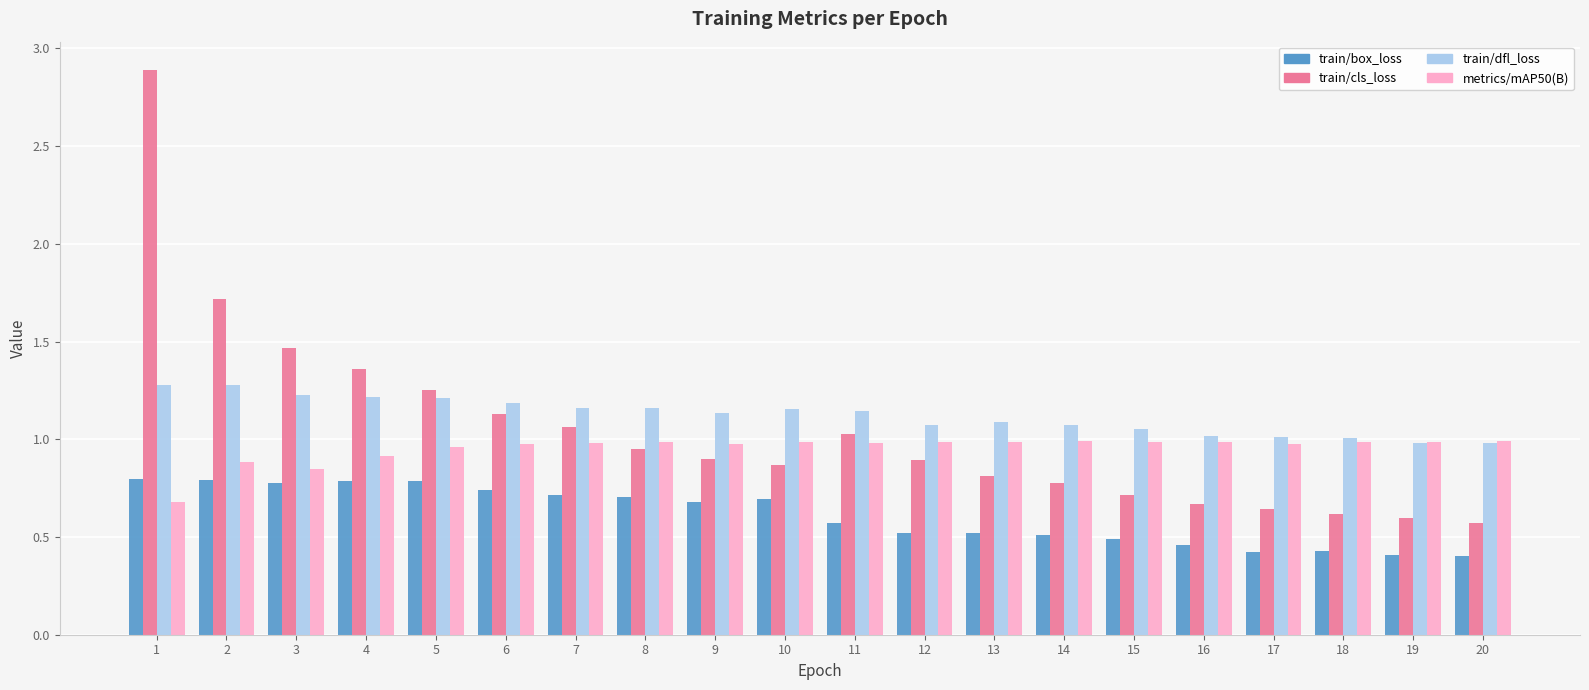

Is the value of train/box_loss at 17 greater than the value of train/cls_loss at 20?

No